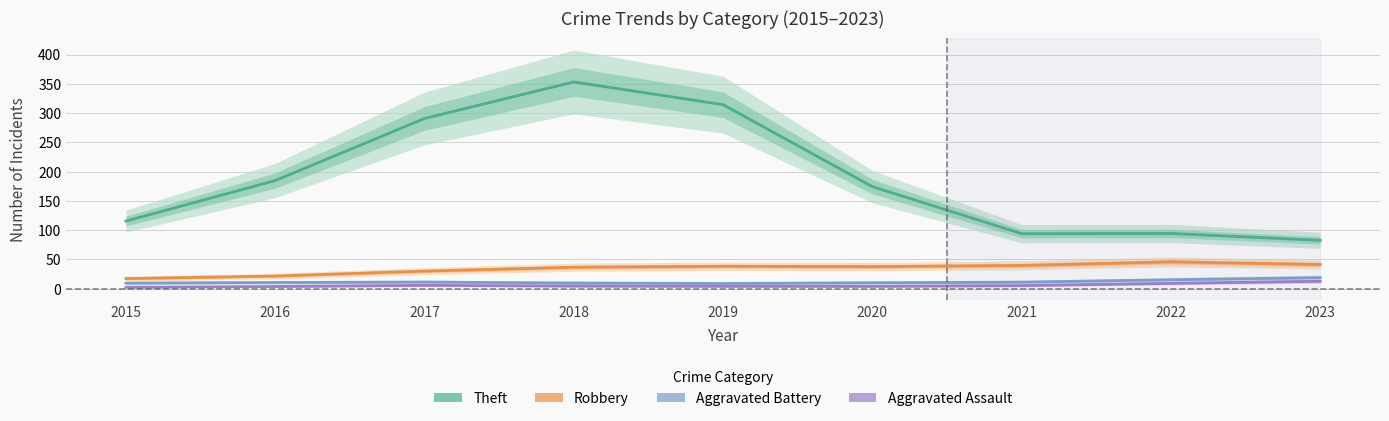

Which series has the largest total across all categories?

Theft